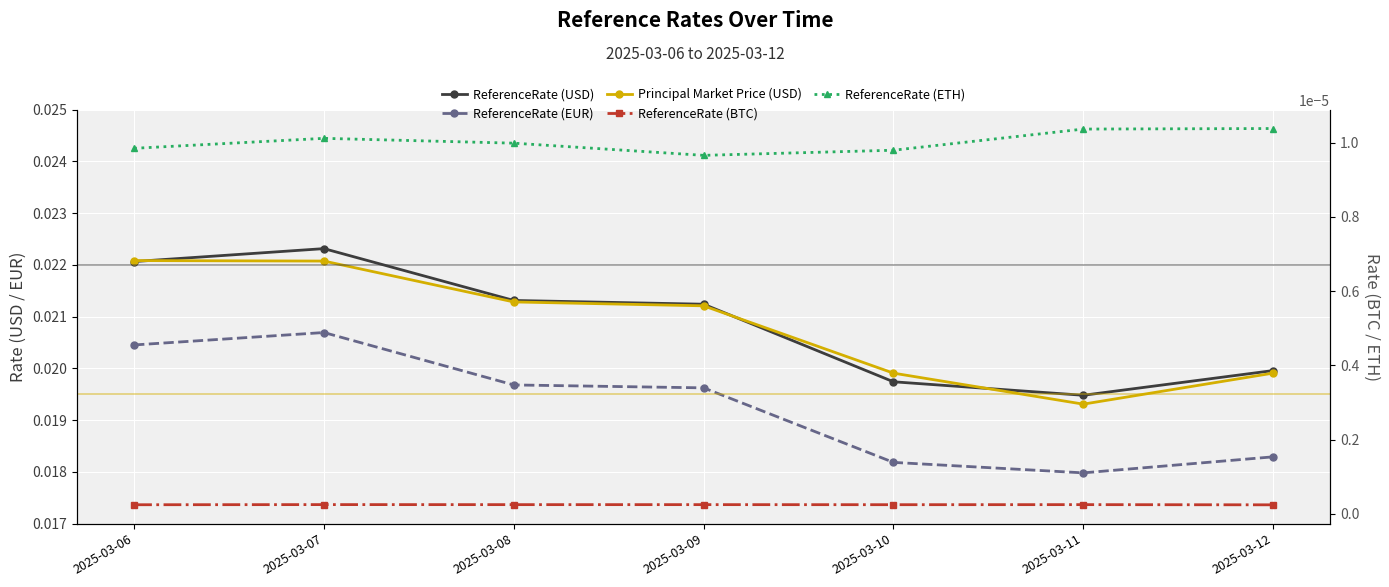

Count the ReferenceRate (USD) values in the range 0 to 1.

7